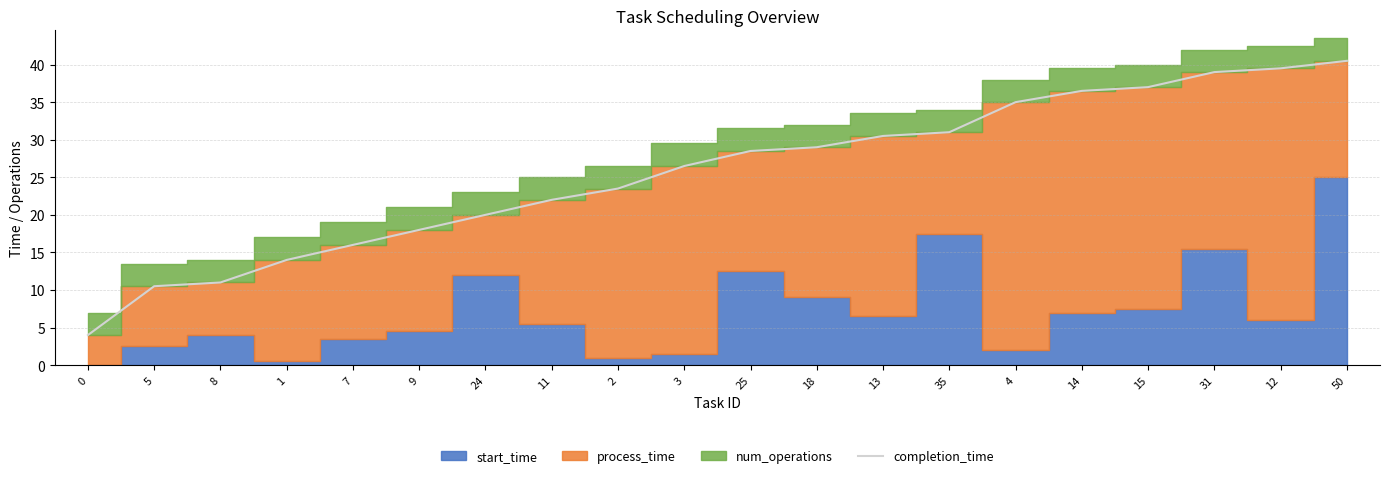

True or false: the data shows 9.7 at 13.

False